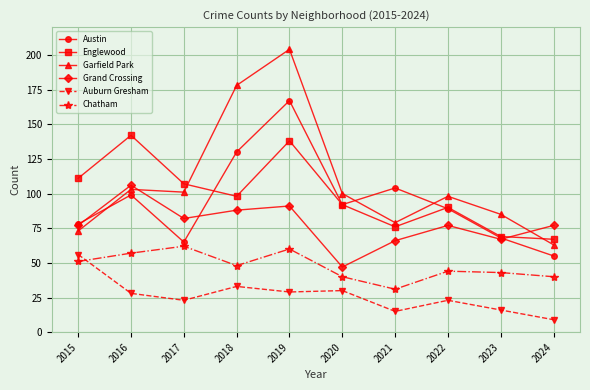

Reading left to right, transcribe all the data shown in this chart.

Austin: 78	99	65	130	167	92	104	89	68	55
Englewood: 111	142	107	98	138	92	76	90	69	67
Garfield Park: 73	103	101	178	204	100	79	98	85	63
Grand Crossing: 77	106	82	88	91	47	66	77	67	77
Auburn Gresham: 56	28	23	33	29	30	15	23	16	9
Chatham: 51	57	62	48	60	40	31	44	43	40